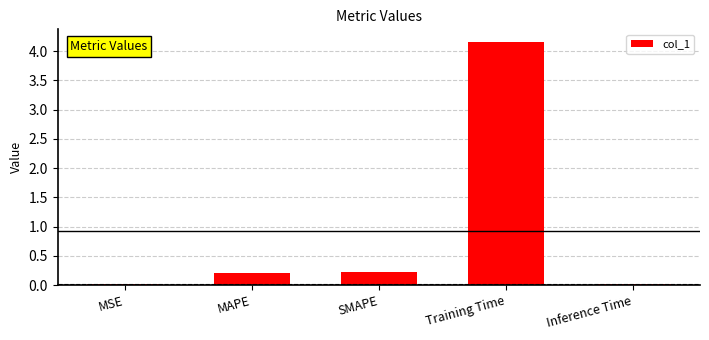

What is the change in value from Training Time to Inference Time?

-4.1